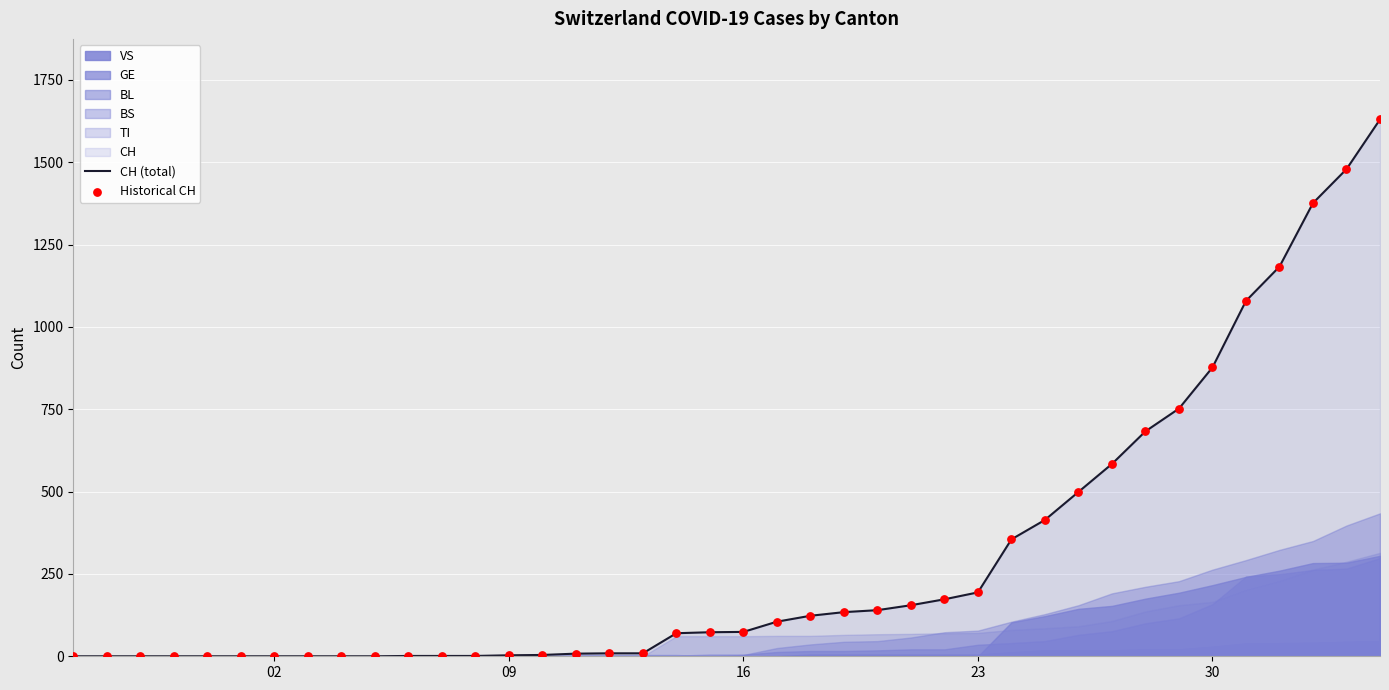

At how many categories does at least one series exceed 1442?

2